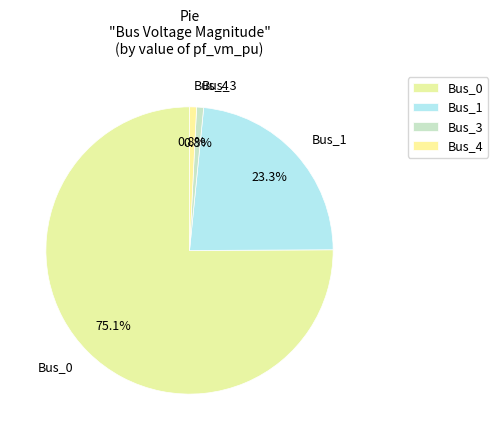

What portion of the pie excludes Bus_1?

76.7%